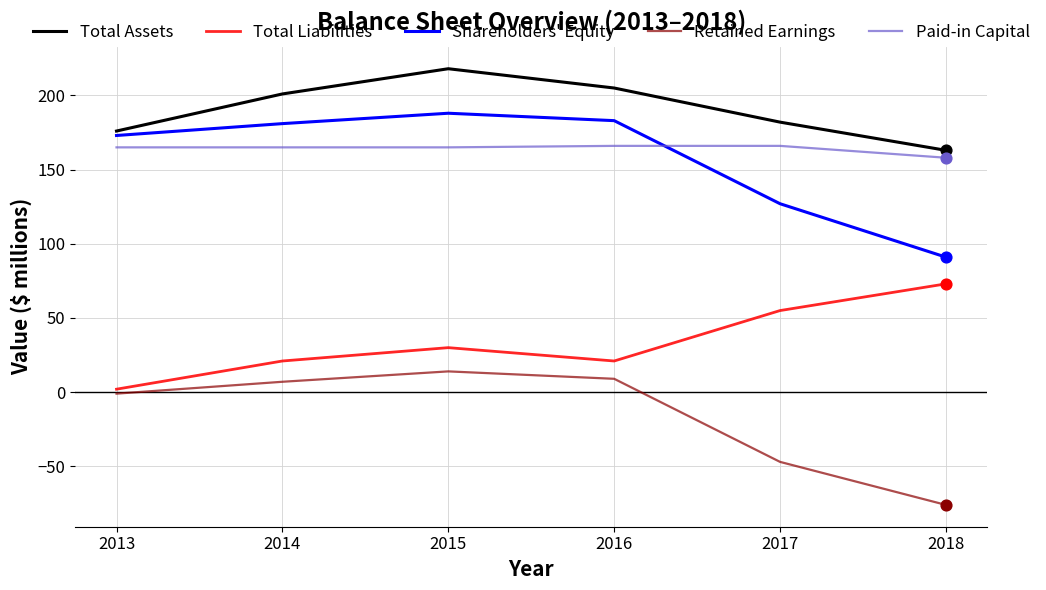

At how many categories does at least one series exceed 208?

1